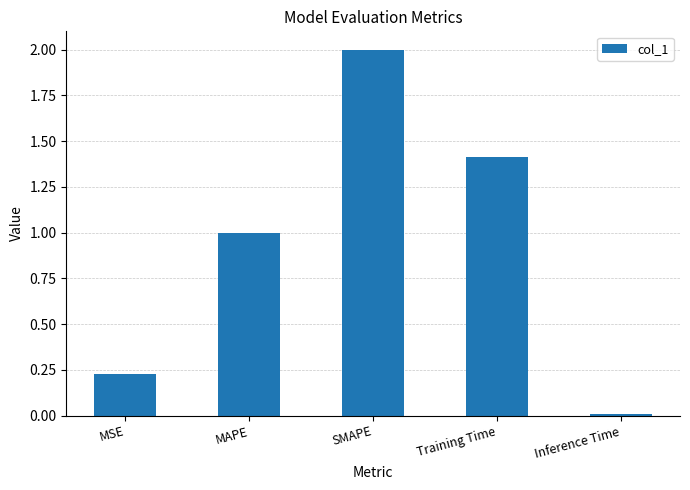

What position from the right is MAPE?

4